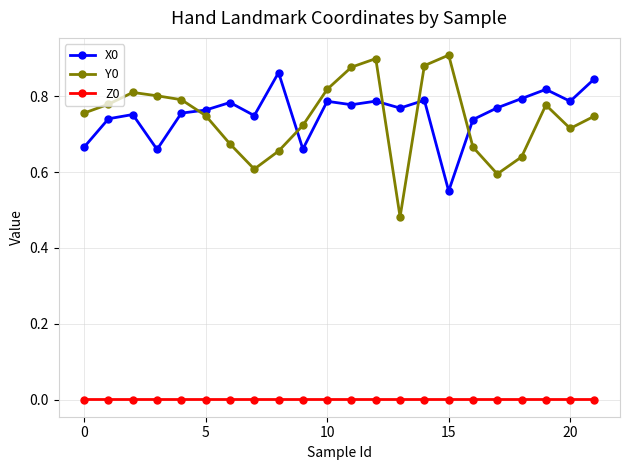

True or false: Z0 and X0 intersect in this chart.

False